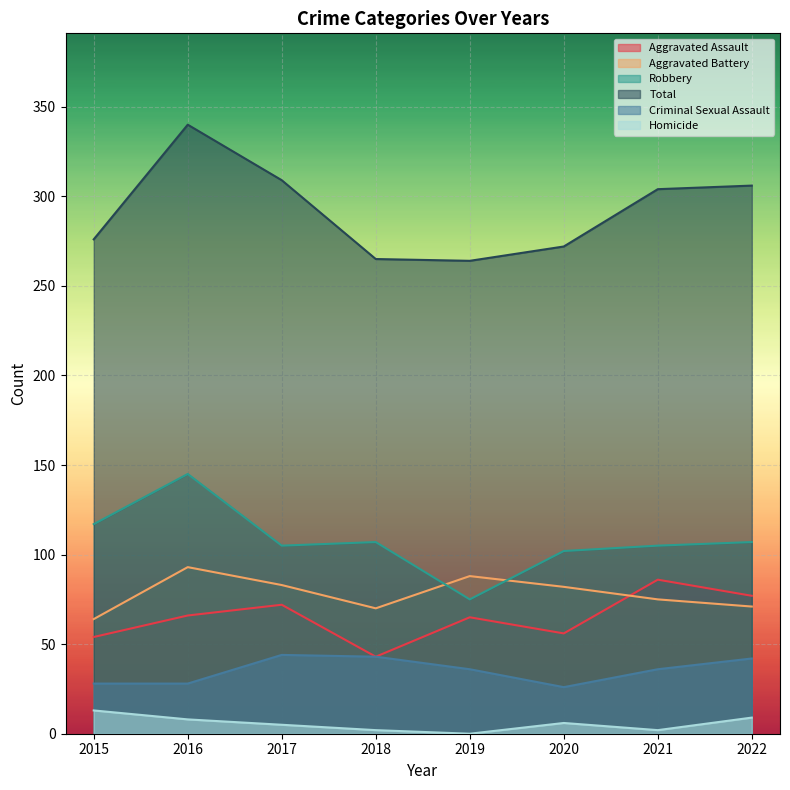

At which label does Criminal Sexual Assault reach its peak?

2017